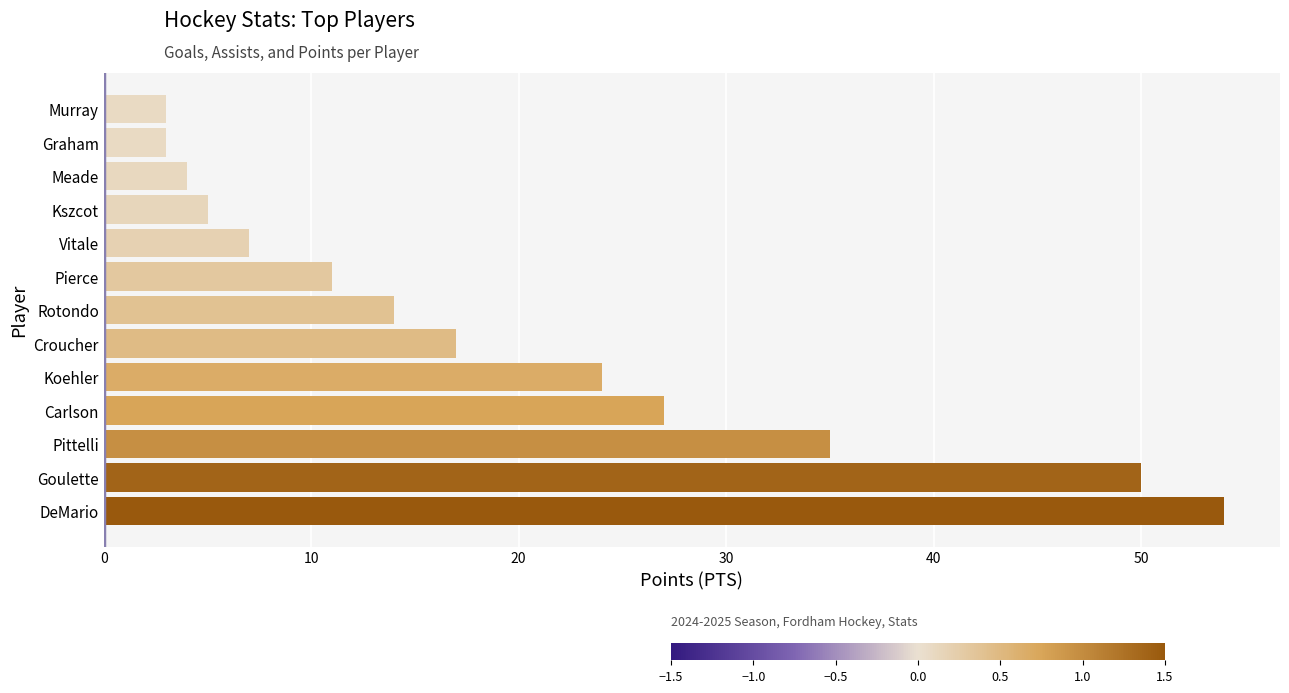

What is the difference between the second highest and minimum values?

47